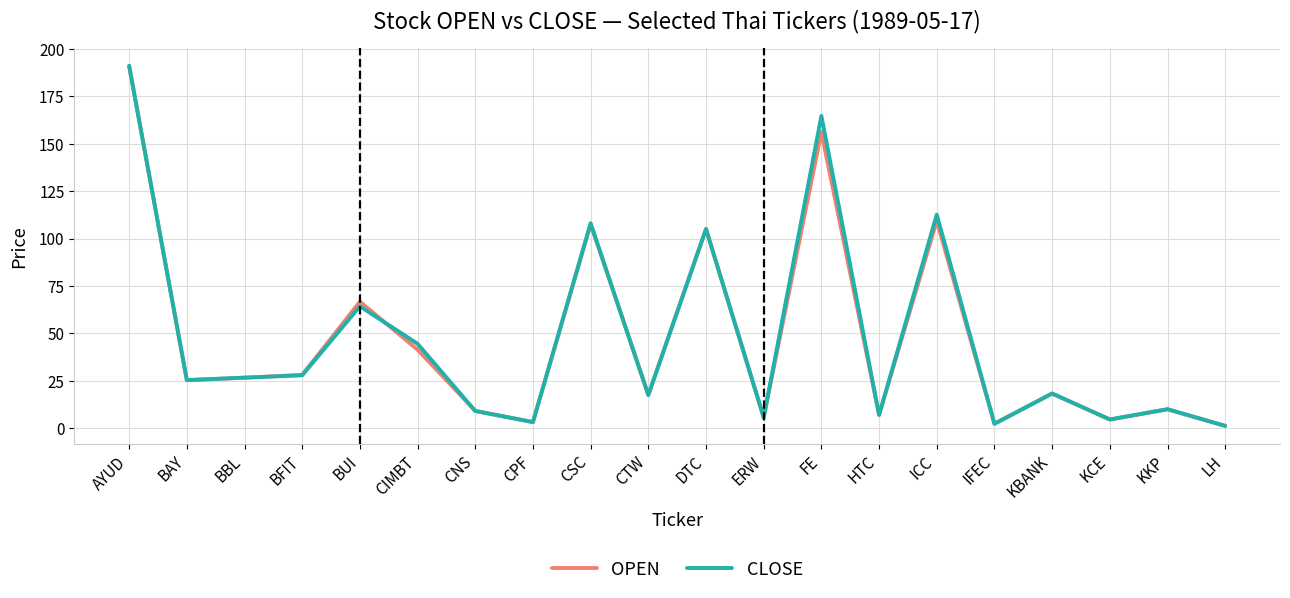

Does the chart display data point markers on the line(s)?

No